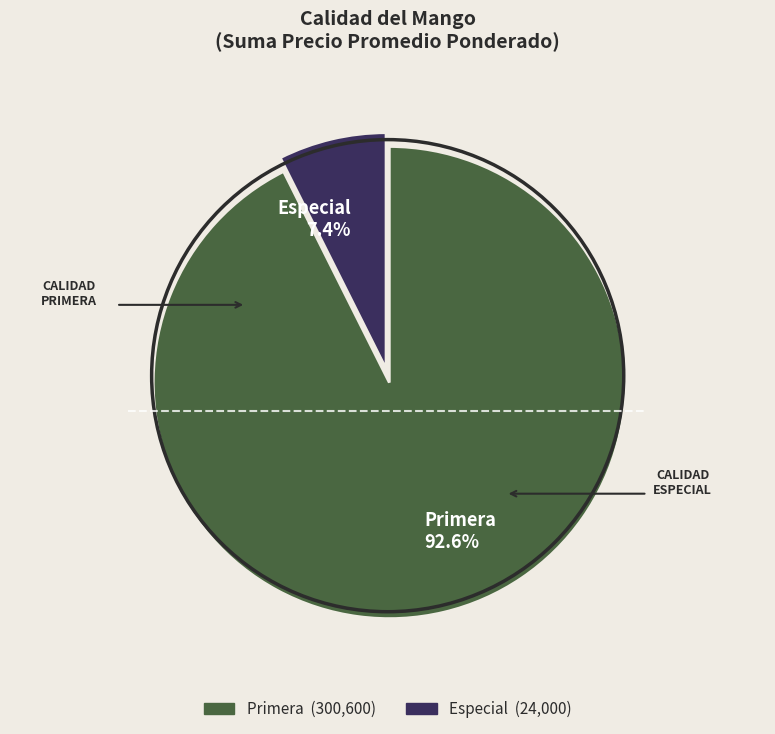

How many segments does this pie chart have?

2